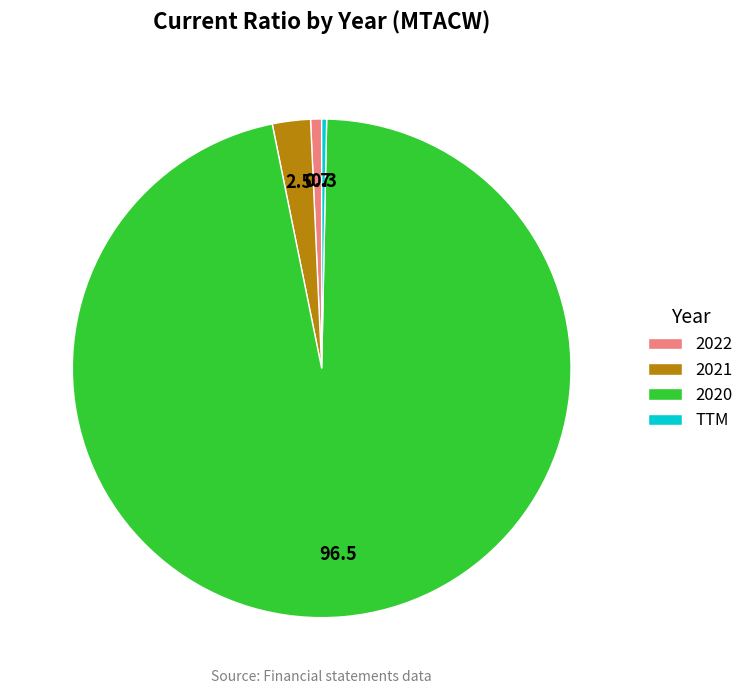

Is the sum of 2020 and TTM greater than half?

Yes